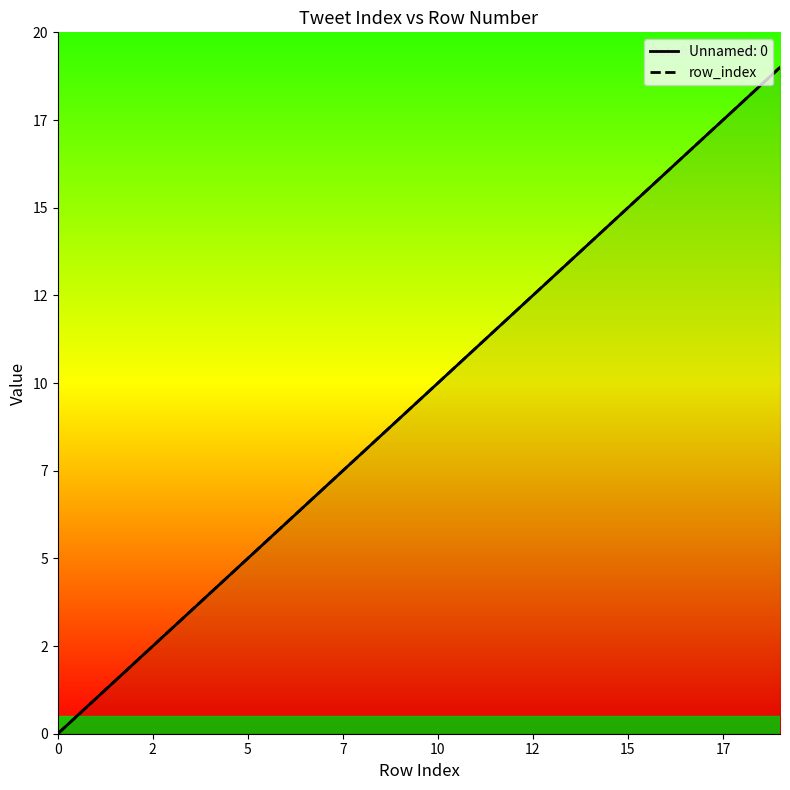

What is the difference between the values at 13 and 0?

13